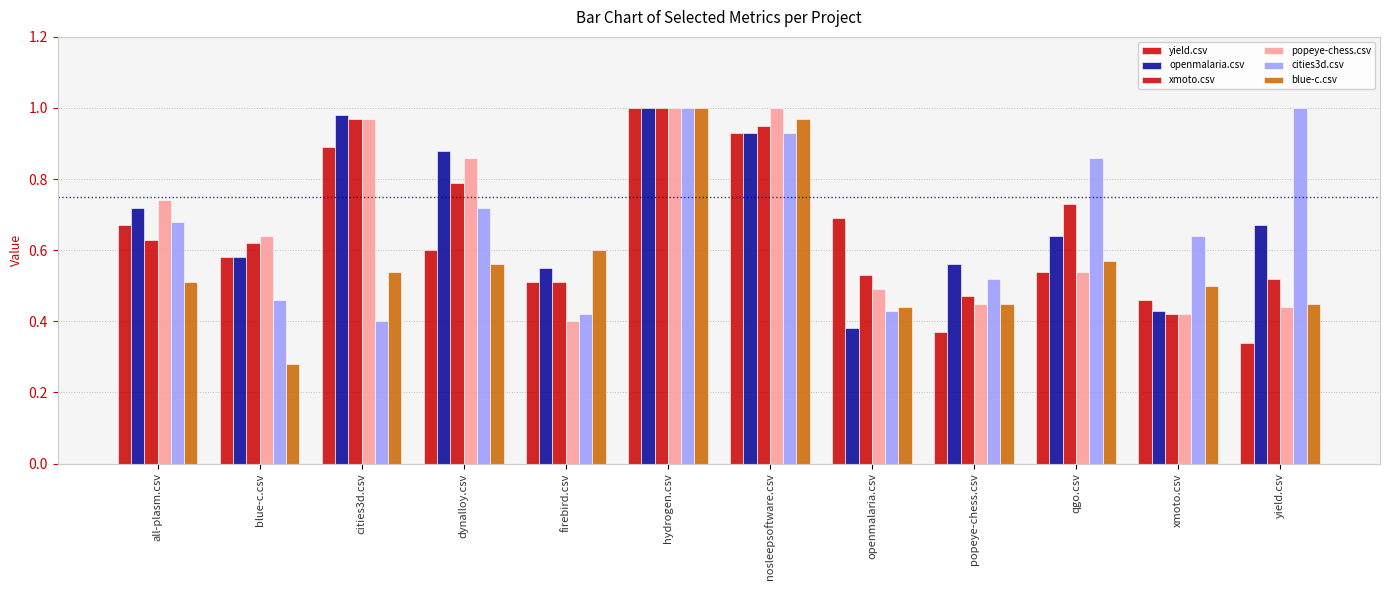

How many groups of bars are there?

12